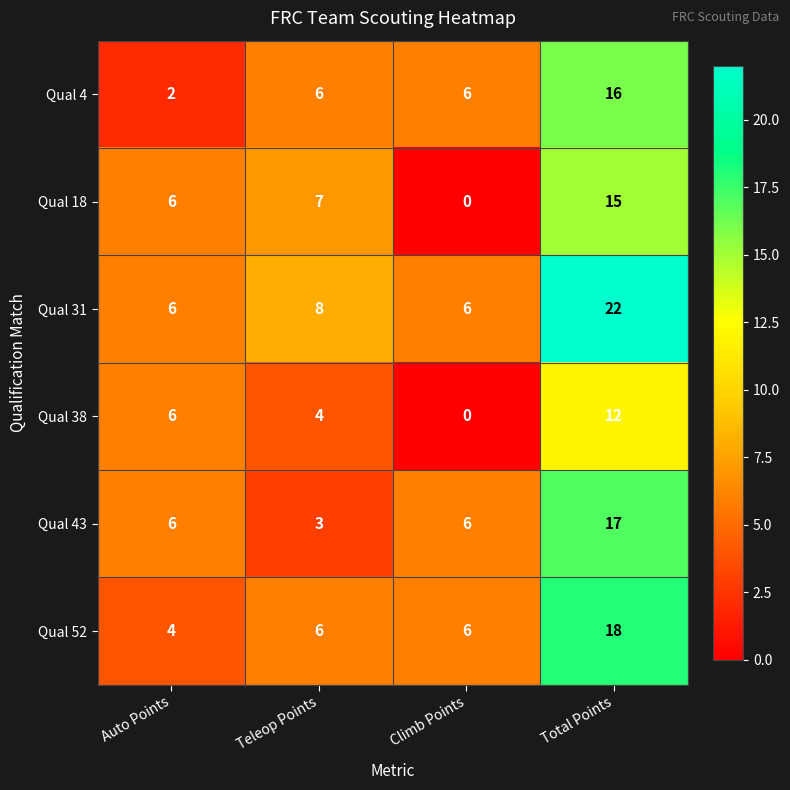

What is the difference between the maximum and minimum values in the Qual 43 series?

14